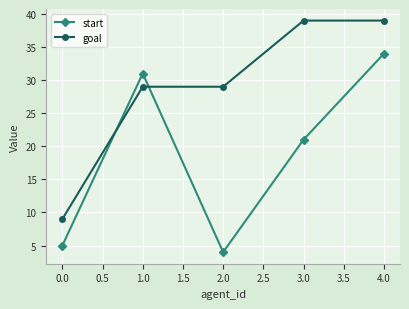

Between 1.0 and 2.0, which series saw the biggest shift?

start